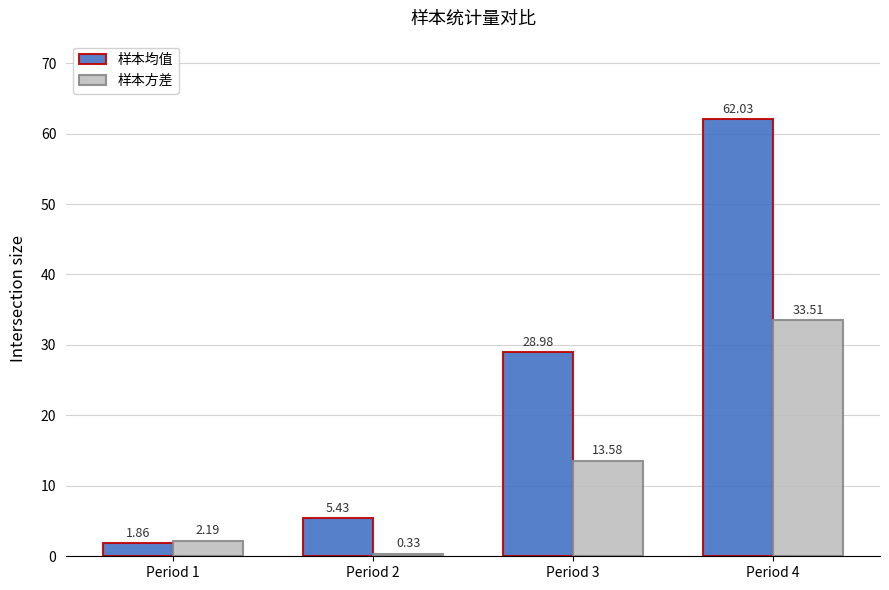

Between Period 2 and Period 3, which series saw the biggest shift?

样本均值